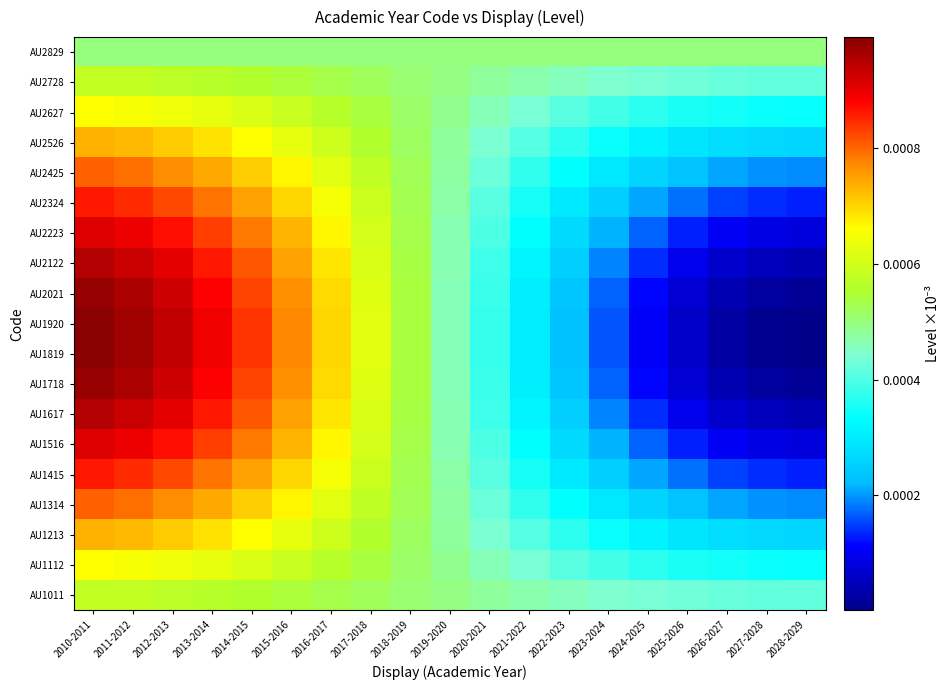

Rank the series by their maximum value, from highest to lowest.

AU1819, AU1920, AU1718, AU2021, AU1617, AU2122, AU1516, AU2223, AU1415, AU2324, AU1314, AU2425, AU1213, AU2526, AU1112, AU2627, AU2728, AU1011, AU2829